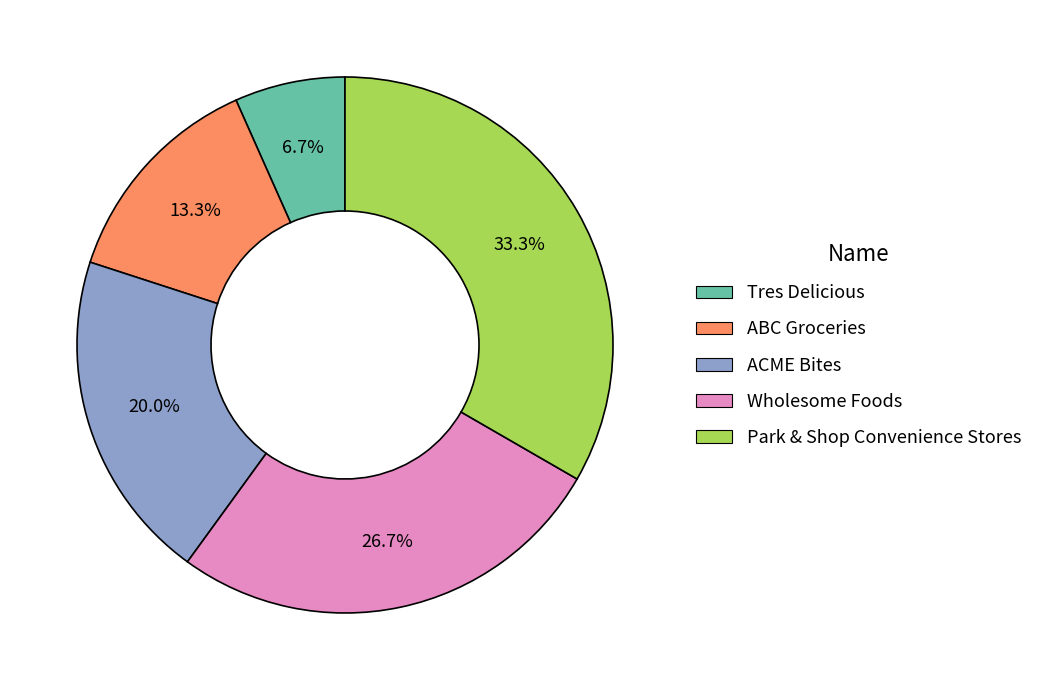

Does Wholesome Foods account for over 50% of the chart?

No